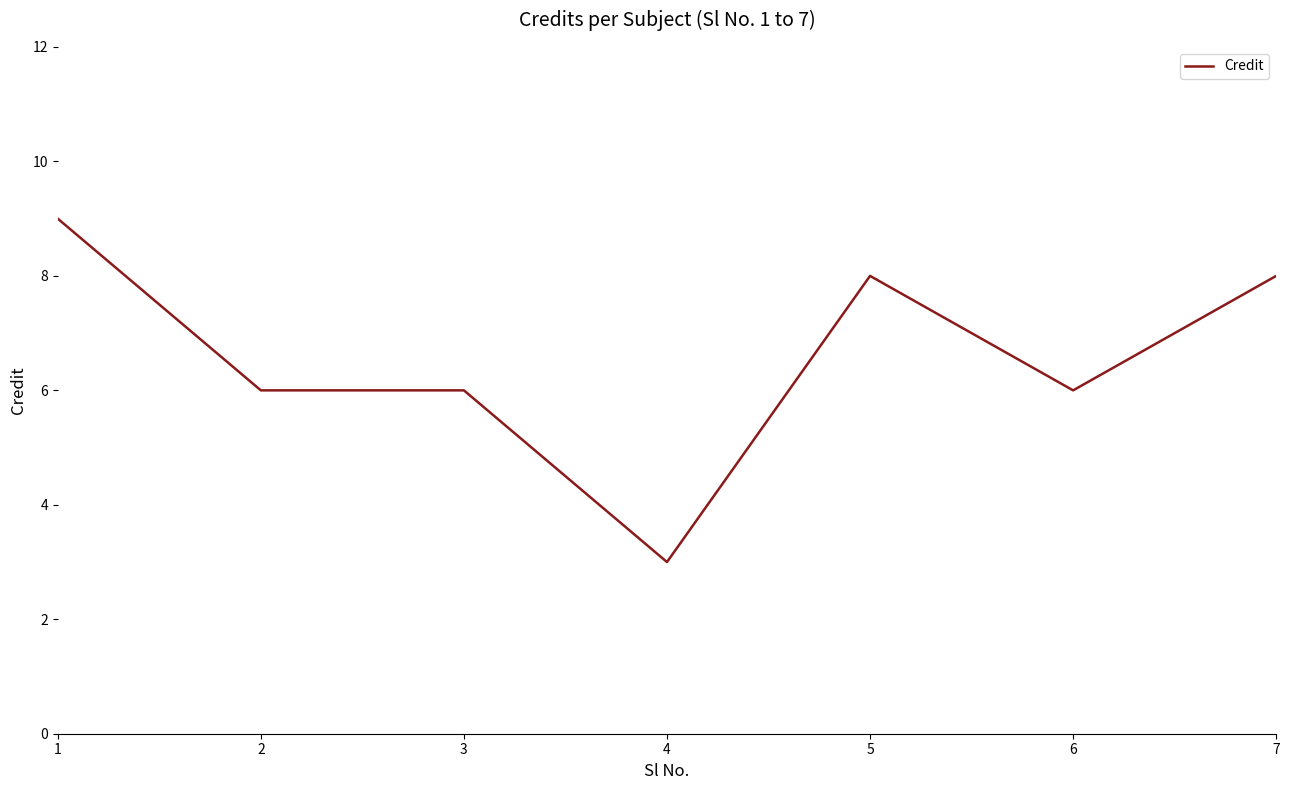

Reading right to left, list all the values displayed in this chart.

7=8	6=6	5=8	4=3	3=6	2=6	1=9